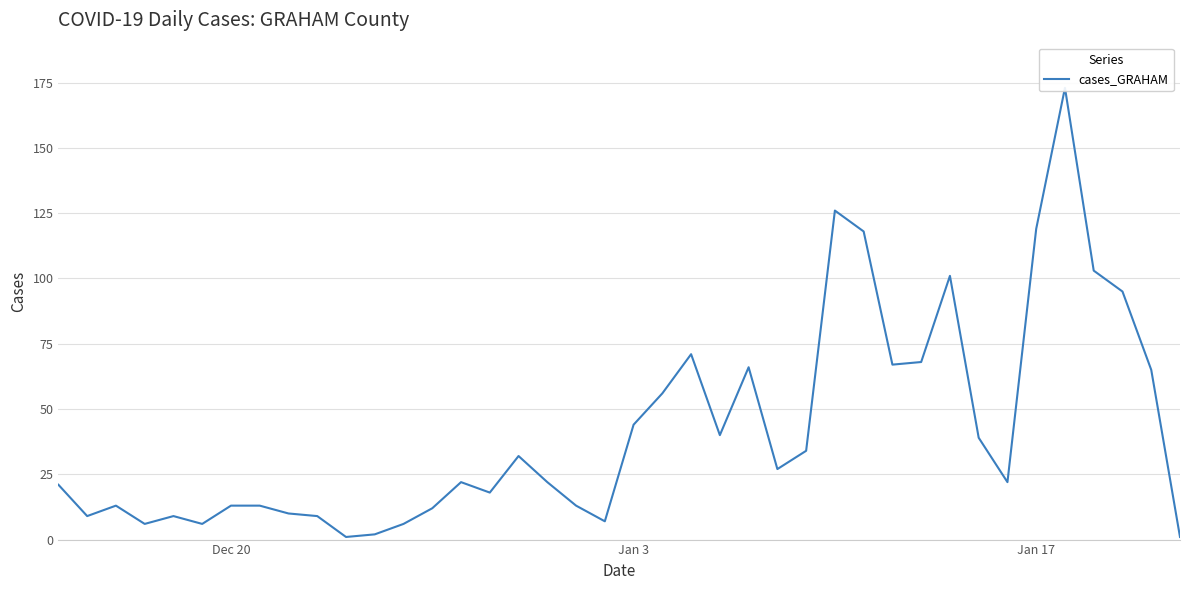

The chart shows a value of 18 at 13. True or false?

False